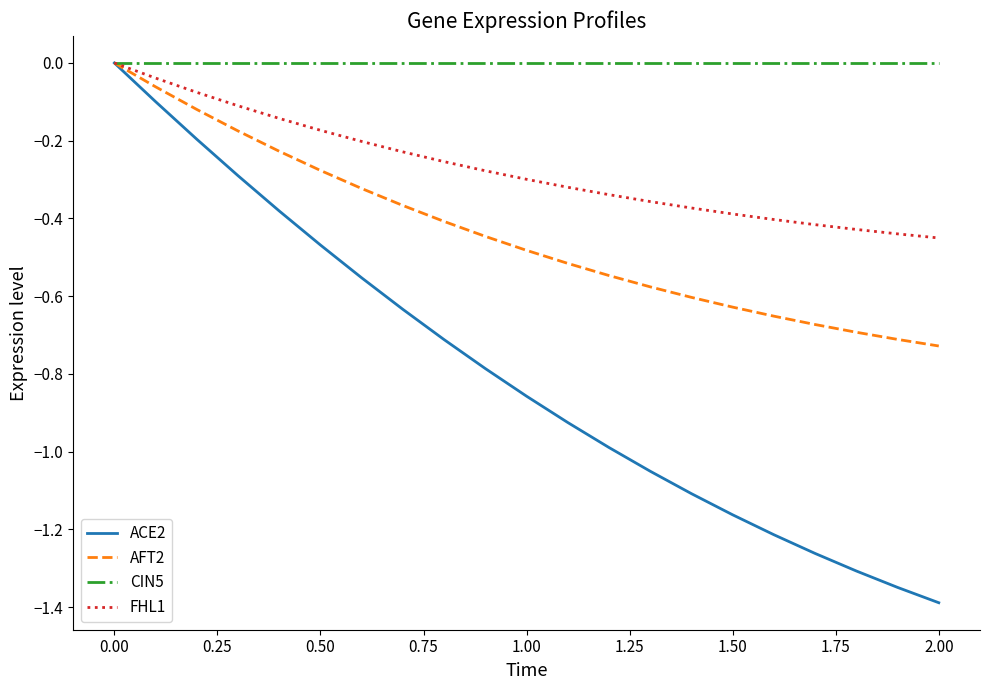

Which series has the widest spread of values?

ACE2